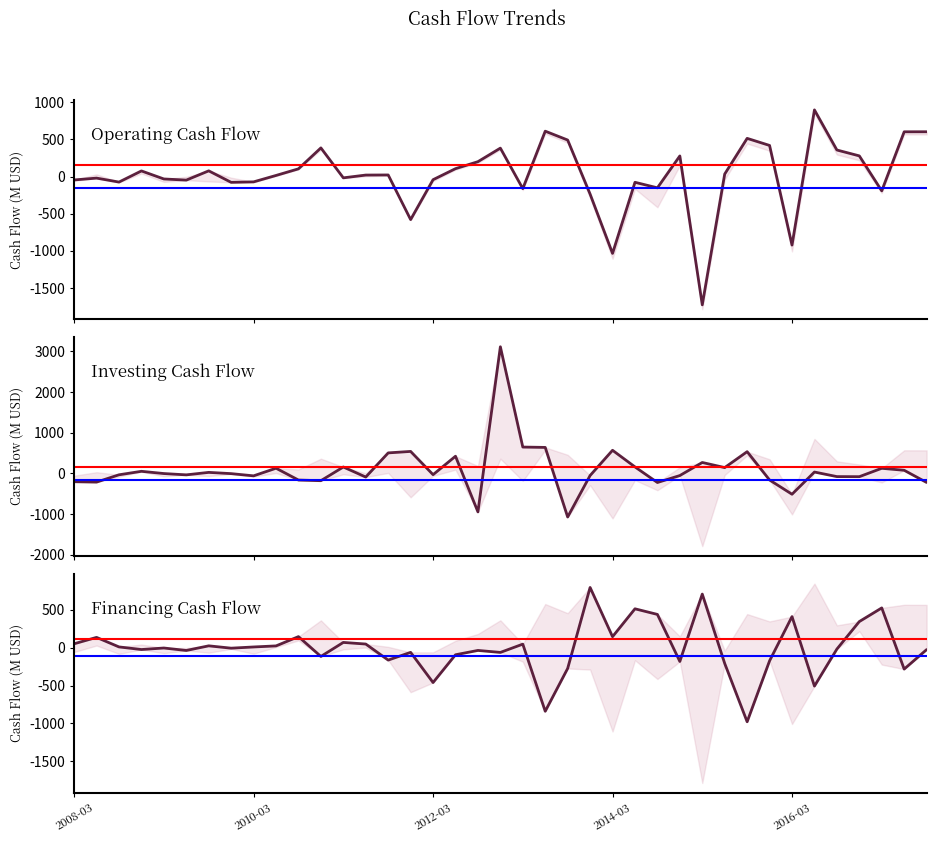

Reading left to right, what are all the values shown in this chart?

Operating Cash Flow: -46.1	-21.4	-74.6	75.4	-32.8	-48.5	76.5	-78.5	-72.0	14.4	103.5	385.4	-17.8	19.7	21.0	-579.7	-42.7	105.9	199.9	382.3	-163.0	610.5	491.2	-236.4	-1034.5	-77.7	-152.1	277.1	-1727.4	33.5	513.6	418.5	-922.8	896.7	357.1	277.9	-193.0	602.0	602.6
Investing Cash Flow: -205.0	-214.3	-34.6	50.9	-4.0	-36.6	24.7	-6.1	-60.5	127.1	-163.8	-179.5	157.0	-90.3	503.4	539.7	-31.2	421.5	-946.5	3110.7	646.7	638.2	-1072.0	-52.3	567.5	159.0	-224.1	-53.4	267.9	142.5	533.4	-162.7	-512.5	32.9	-79.0	-81.1	124.8	76.1	-222.9
Financing Cash Flow: 52.1	136.4	10.5	-24.1	-4.0	-36.6	24.7	-6.1	9.8	23.9	146.4	-115.4	69.9	48.4	-163.6	-61.4	-460.2	-93.2	-36.0	-62.3	47.0	-839.9	-273.9	796.2	145.9	514.0	439.8	-182.0	708.3	-208.2	-978.7	-173.4	411.0	-507.2	-18.3	345.4	525.7	-282.4	-25.3